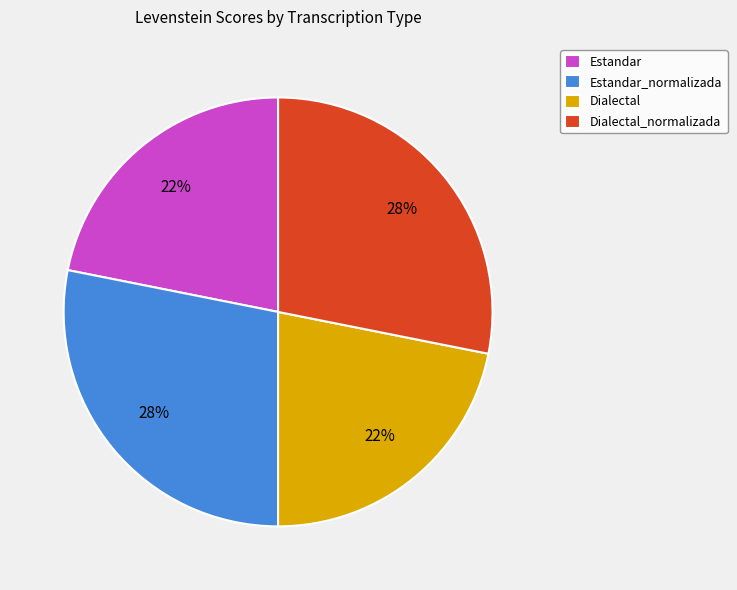

What percentage is the Dialectal slice, to the nearest percent?

22%